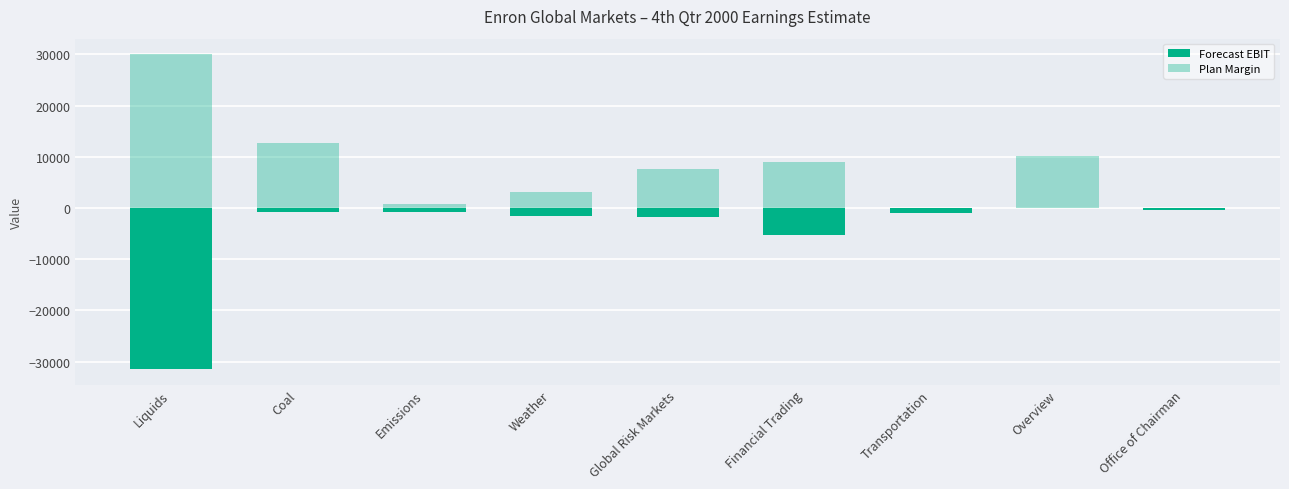

Reading left to right, list all the values displayed in this chart.

Forecast EBIT: Liquids=-31396.0	Coal=-760.4	Emissions=-834.6	Weather=-1551.4	Global Risk Markets=-1679.5	Financial Trading=-5174.3	Transportation=-980.0	Overview=0.0	Office of Chairman=-350.0
Plan Margin: Liquids=30000.0	Coal=12747.2	Emissions=750.0	Weather=3214.8	Global Risk Markets=7712.0	Financial Trading=8983.2	Transportation=0.0	Overview=10100.0	Office of Chairman=0.0